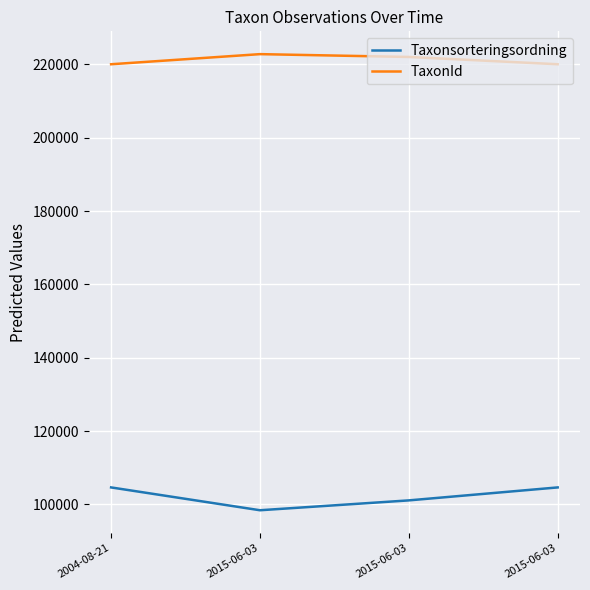

What are all the series names shown in the legend?

Taxonsorteringsordning, TaxonId